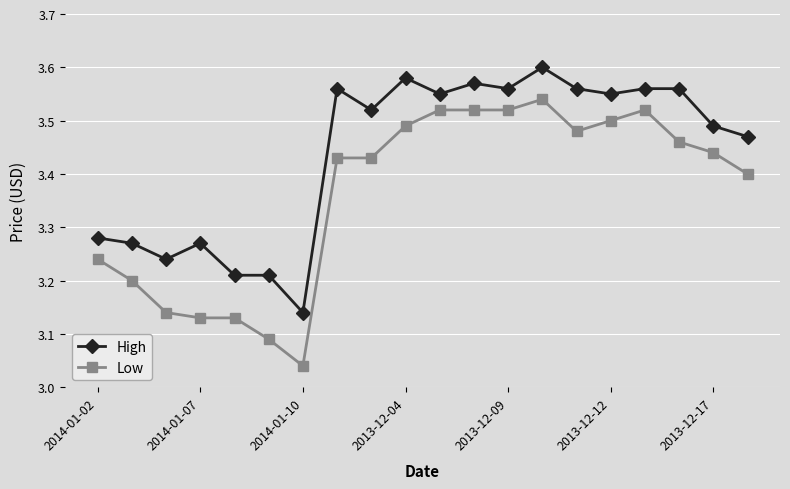

At how many categories does at least one series exceed 3?

20